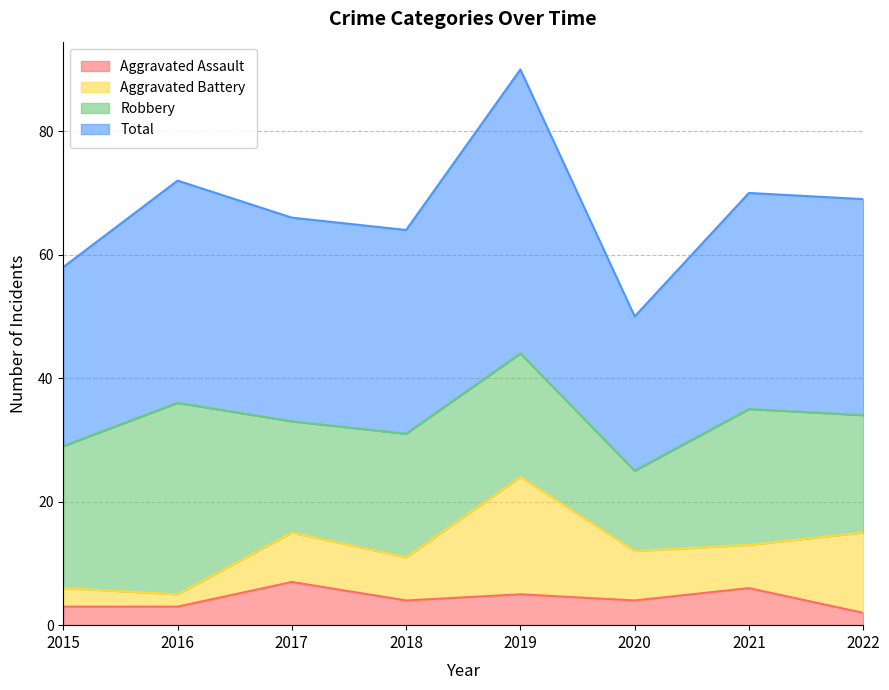

What is the difference between the Aggravated Assault values at 2019 and 2018?

1